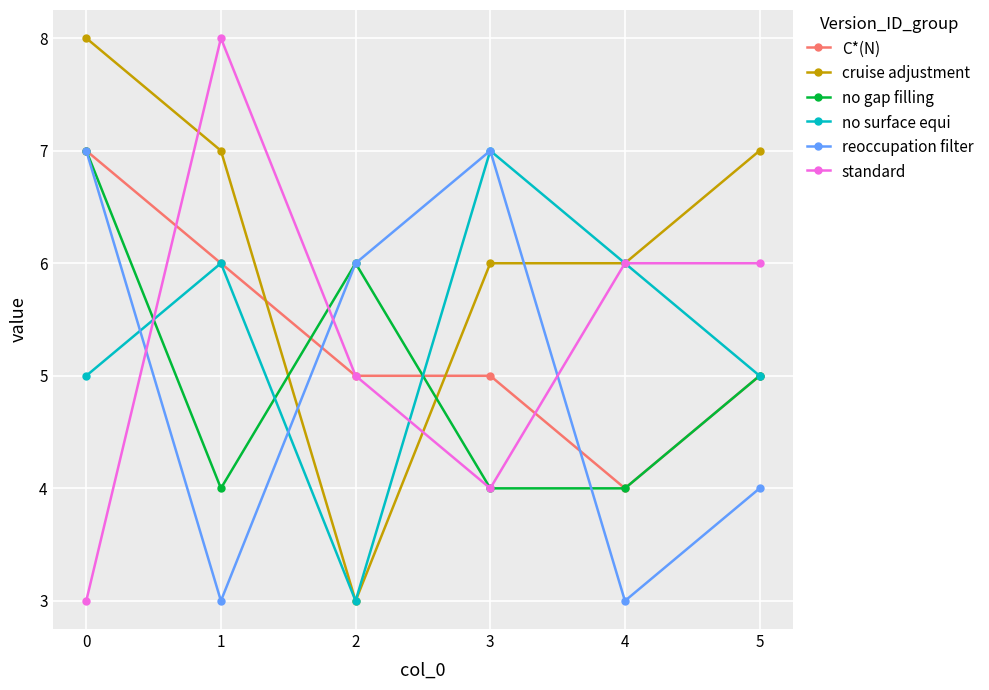

How many interior local peaks does the no gap filling series have?

1